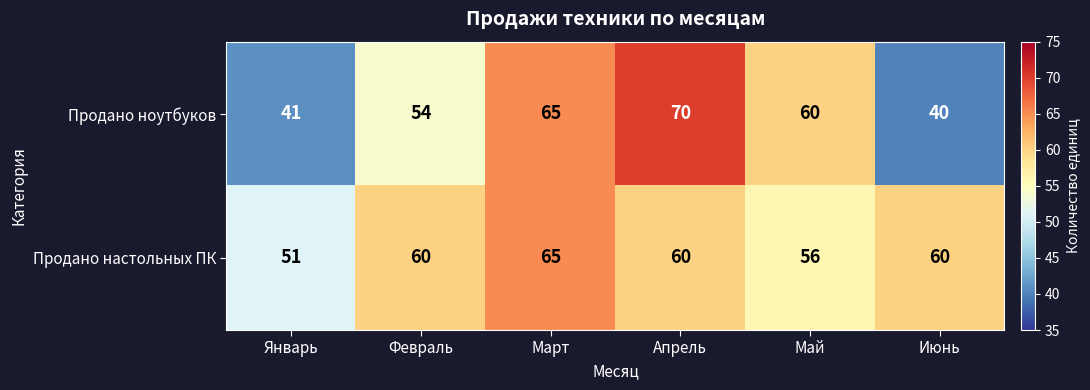

List the series in order of their overall mean, lowest first.

Продано ноутбуков, Продано настольных ПК